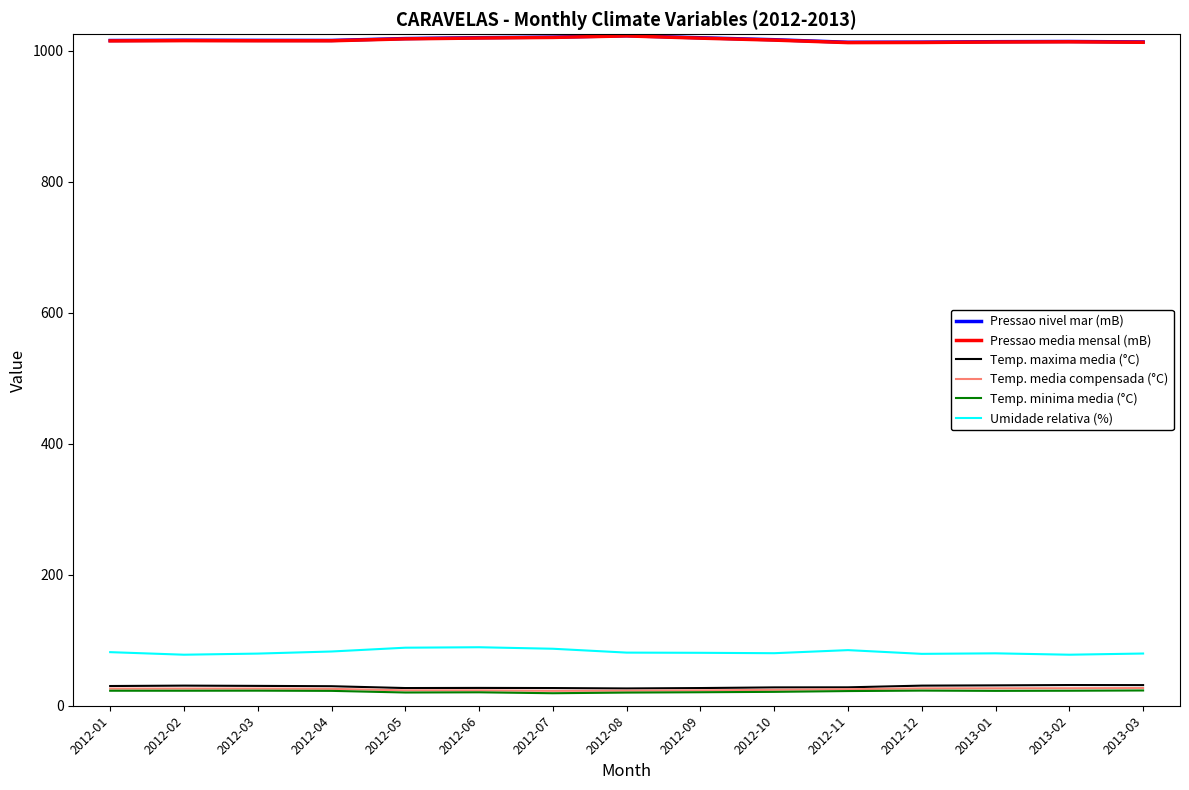

What is the difference between the highest and lowest values at 2012-10?

995.5